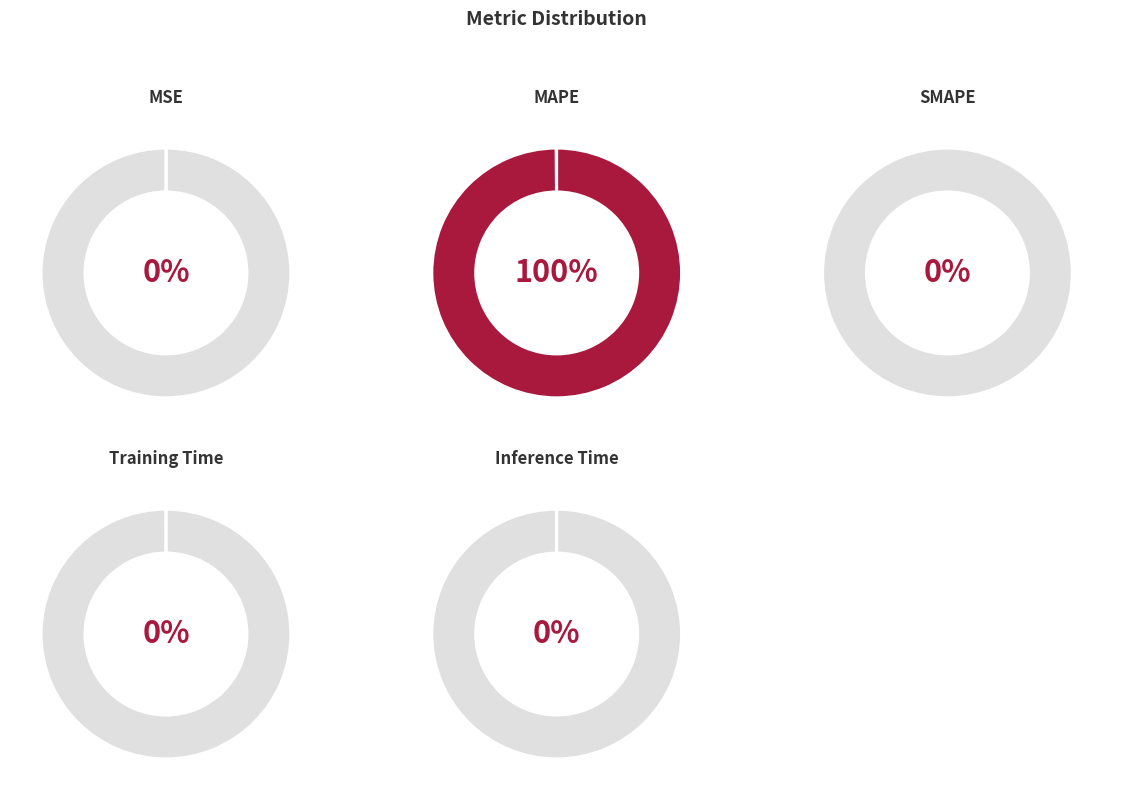

Combined, do Inference Time and Training Time account for over 50%?

No